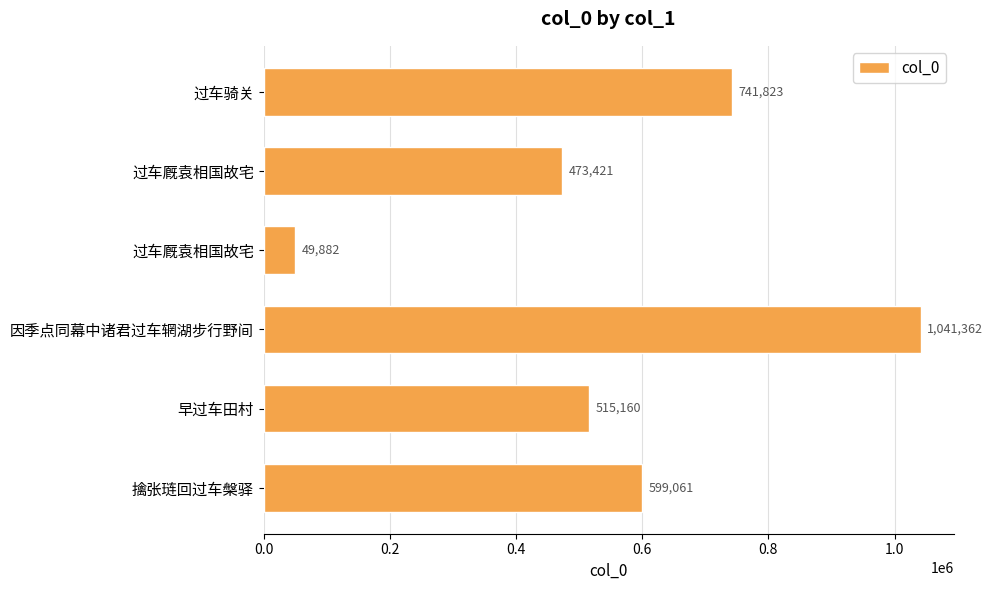

How many bars are there in total?

6